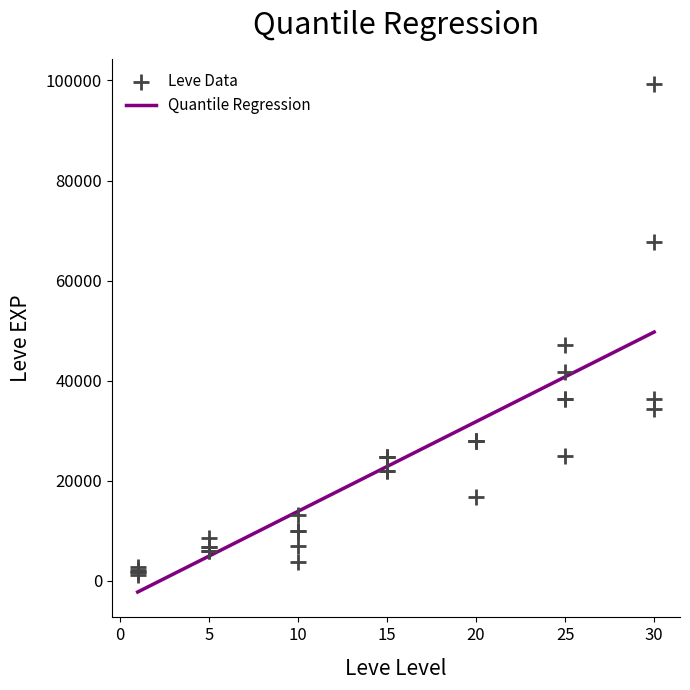

What Y value in the scatter plot is closest to 50190?

47200